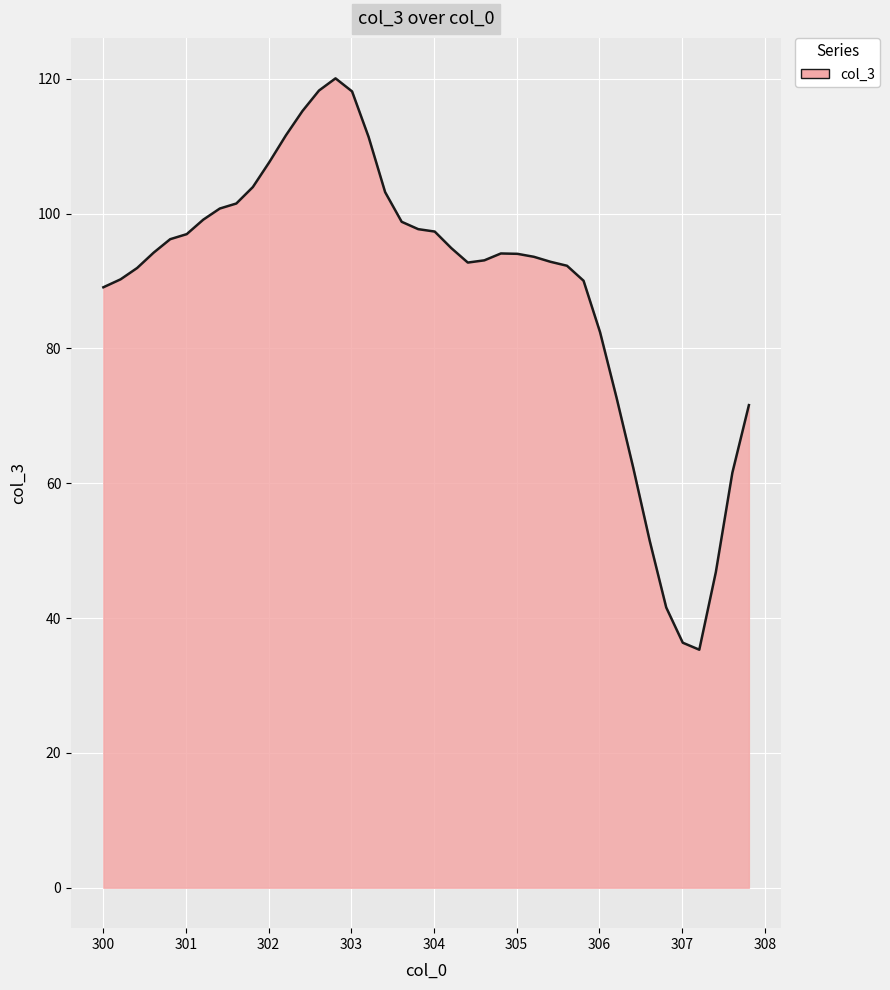

What is the greatest value displayed?

120.1